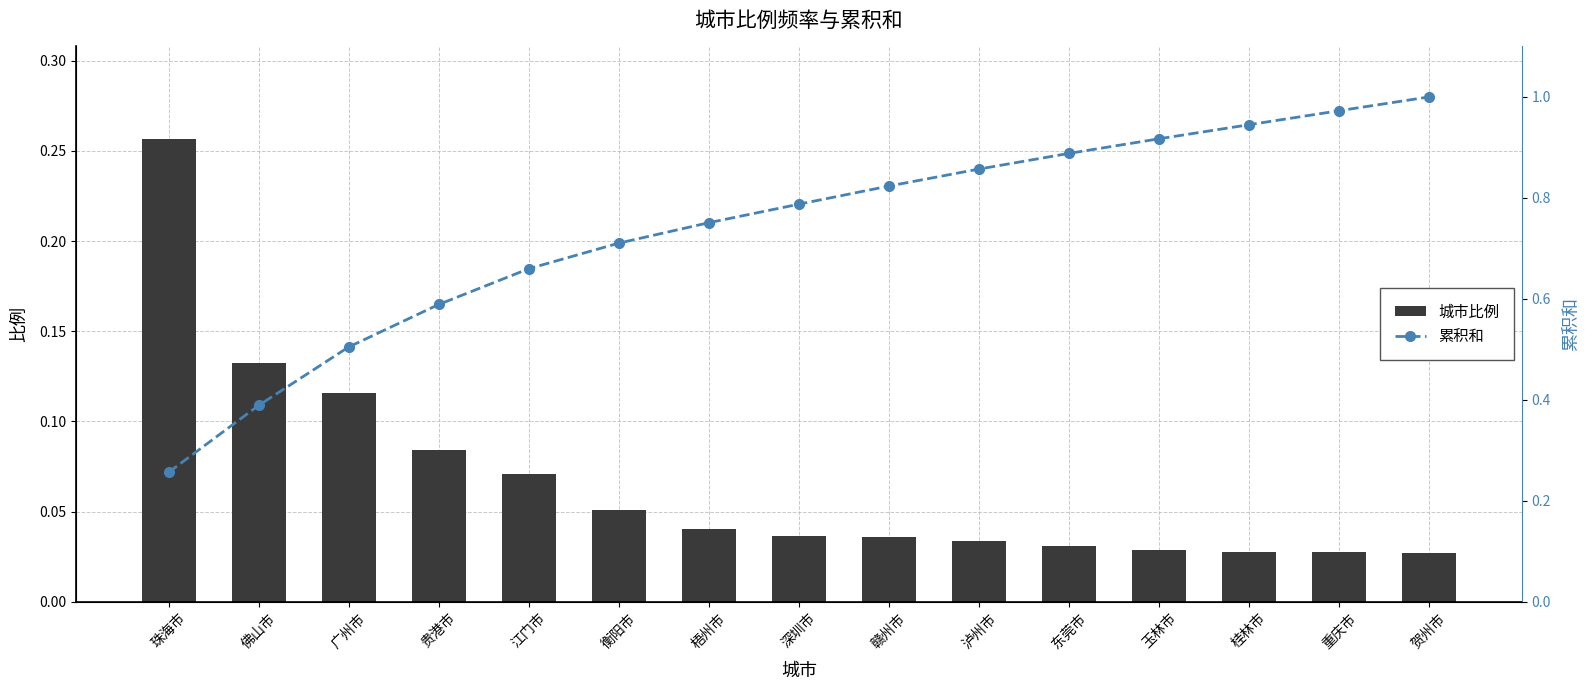

Which has a higher value, 东莞市 or 深圳市?

深圳市